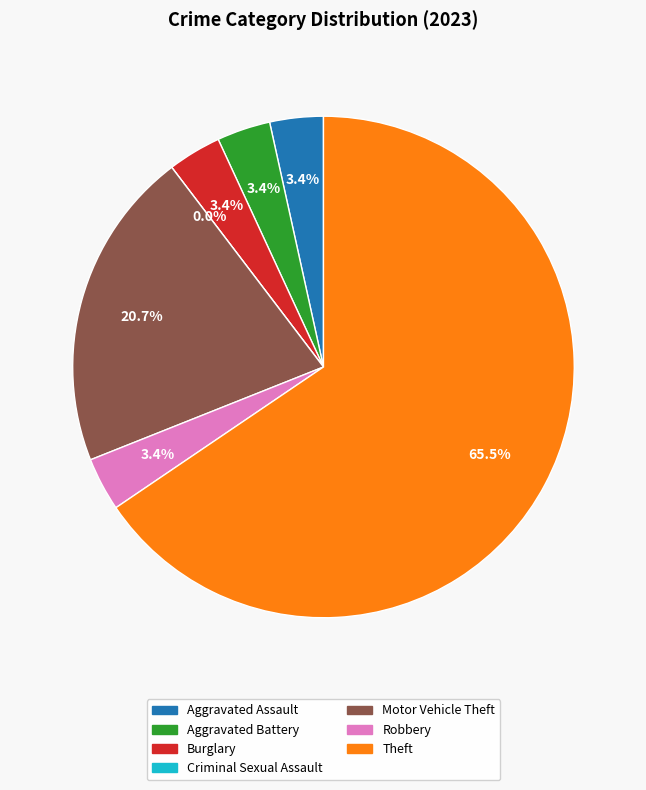

What percentage do Criminal Sexual Assault and Burglary together represent?

3.4%